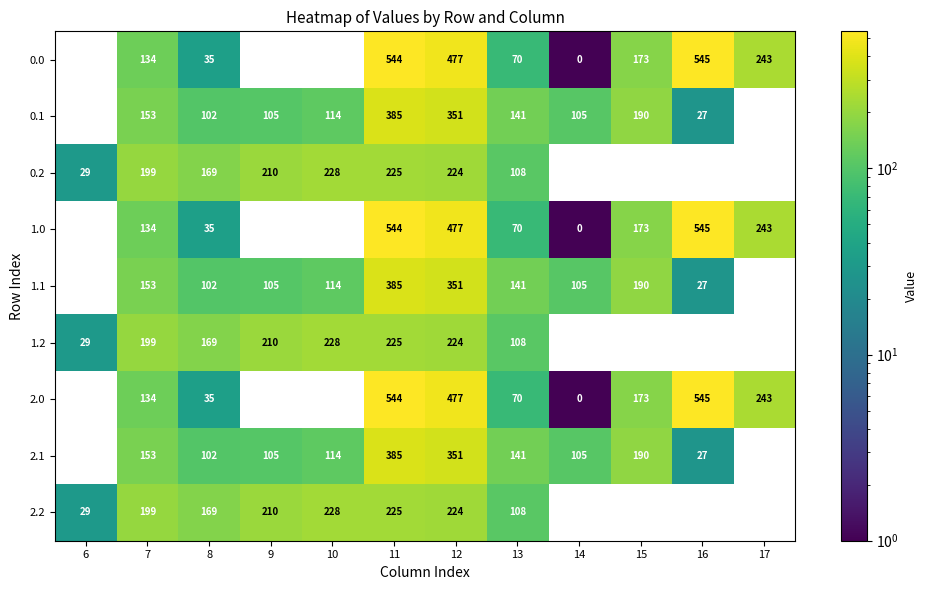

Where is 1.2 nearest to the value 114?

13